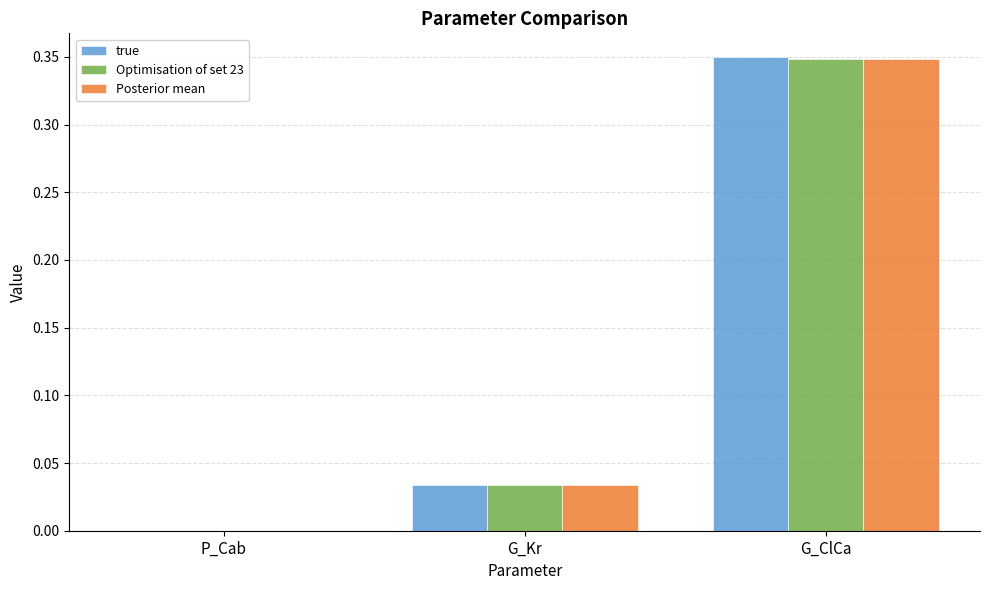

At which category is the sum across all series the highest?

G_ClCa